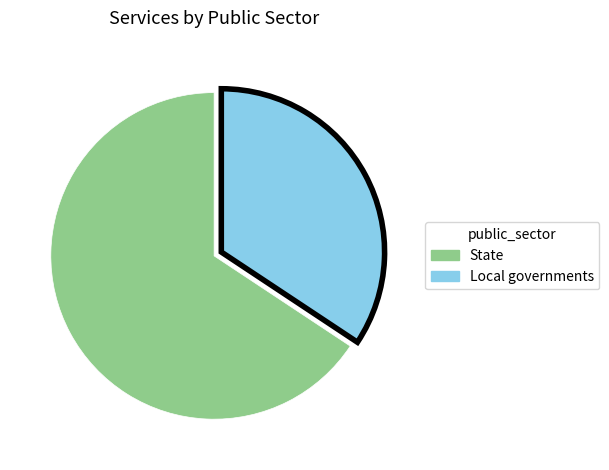

Which category has the smallest portion of the pie?

Local governments